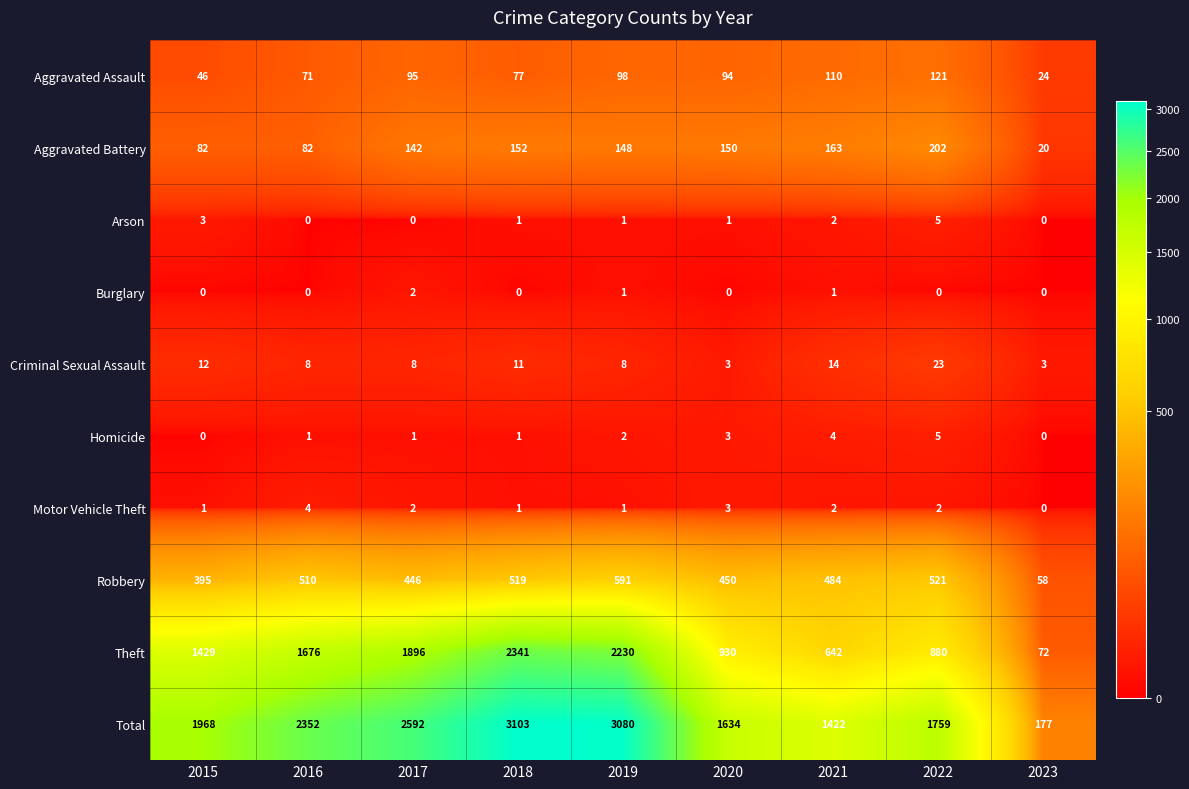

The Burglary series shows 1 at 2015. True or false?

False